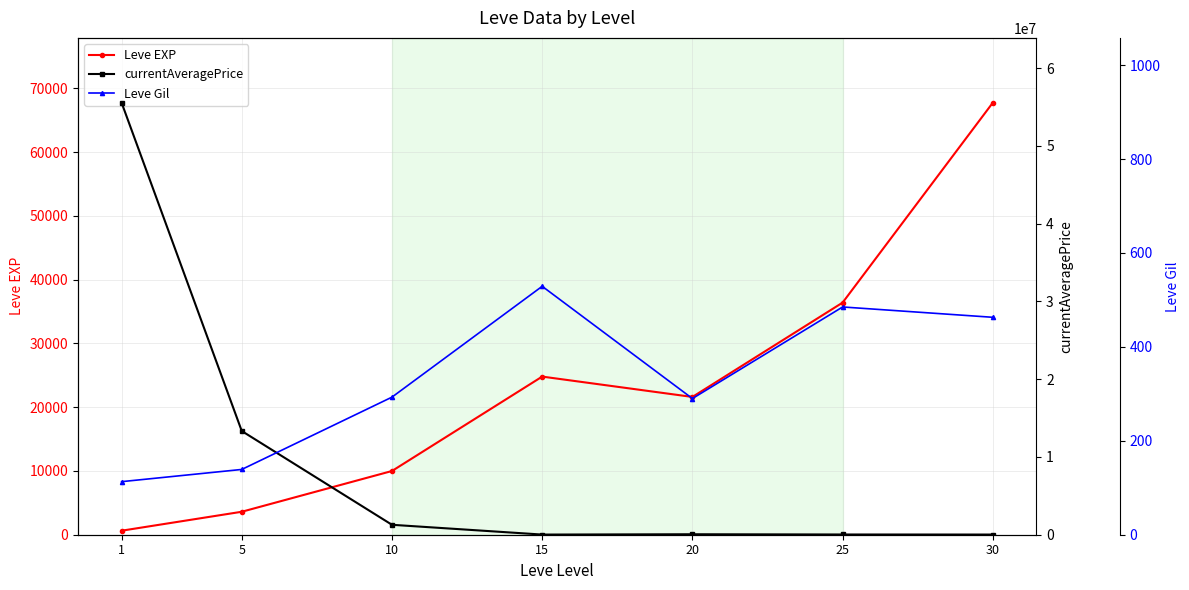

At which category does the chart reach its peak across all series?

1